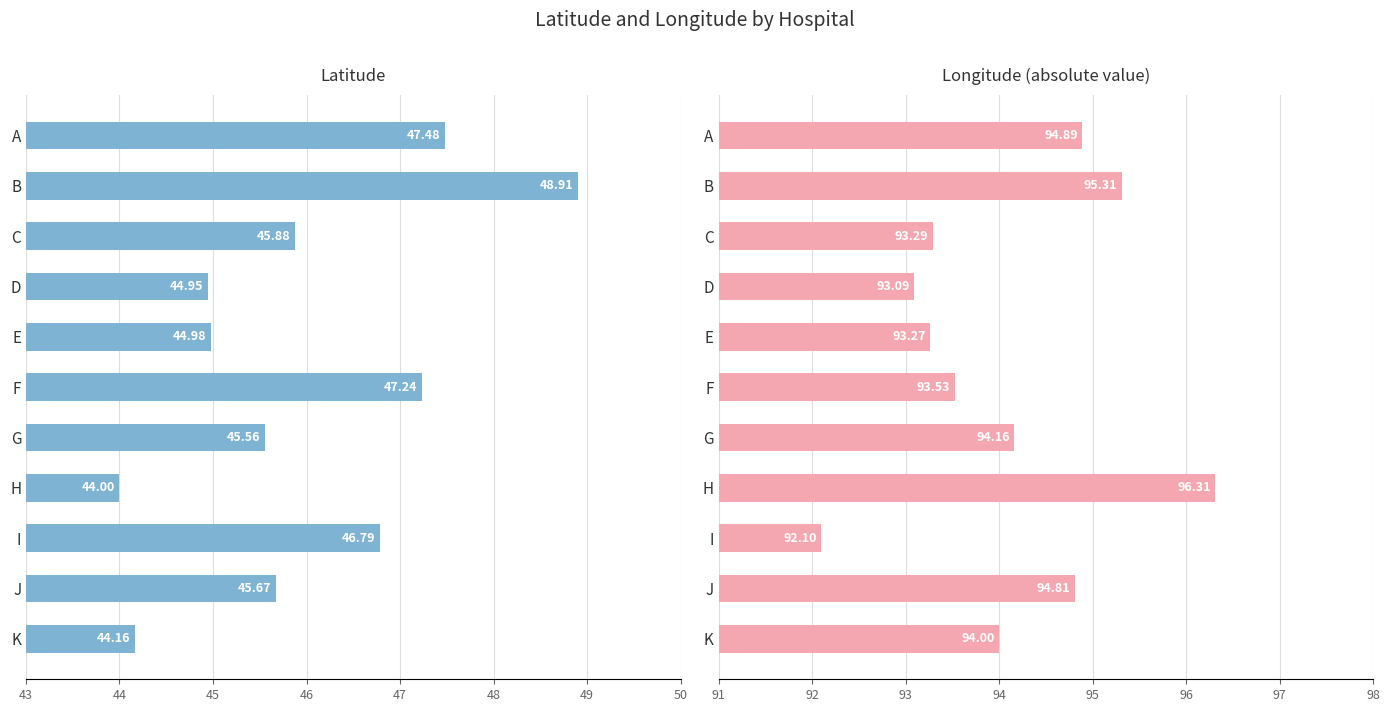

What is the sum of all Latitude values?

505.6